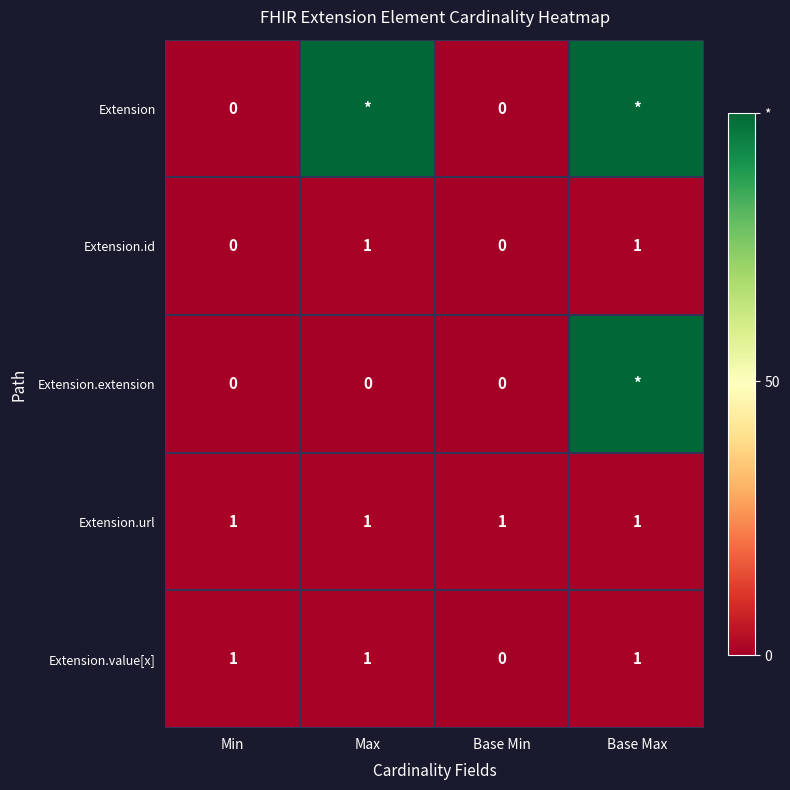

How many Extension.value[x] values are between 1 and 2?

3